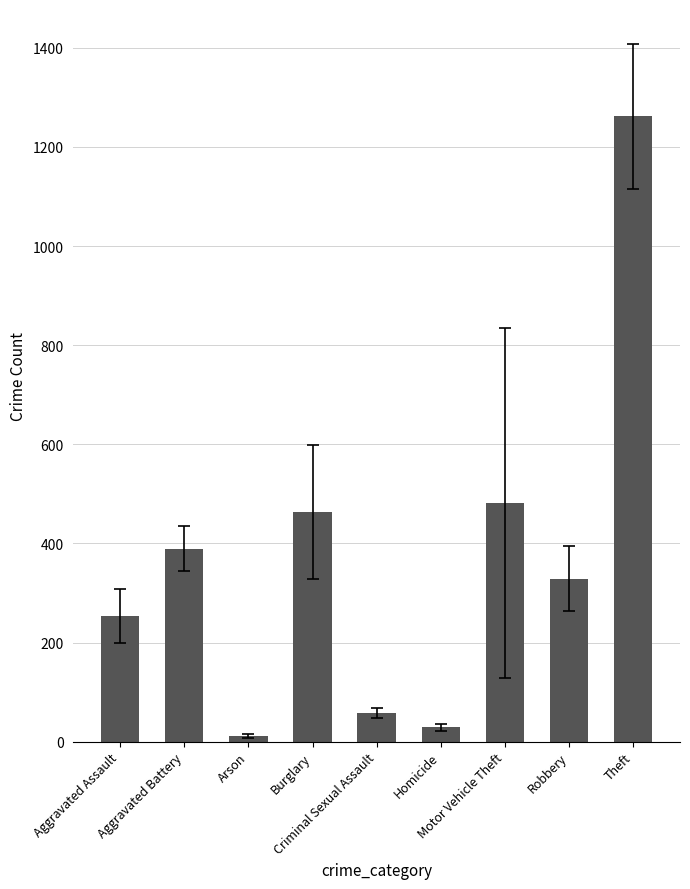

List the labels in order of value, smallest first.

Arson, Homicide, Criminal Sexual Assault, Aggravated Assault, Robbery, Aggravated Battery, Burglary, Motor Vehicle Theft, Theft